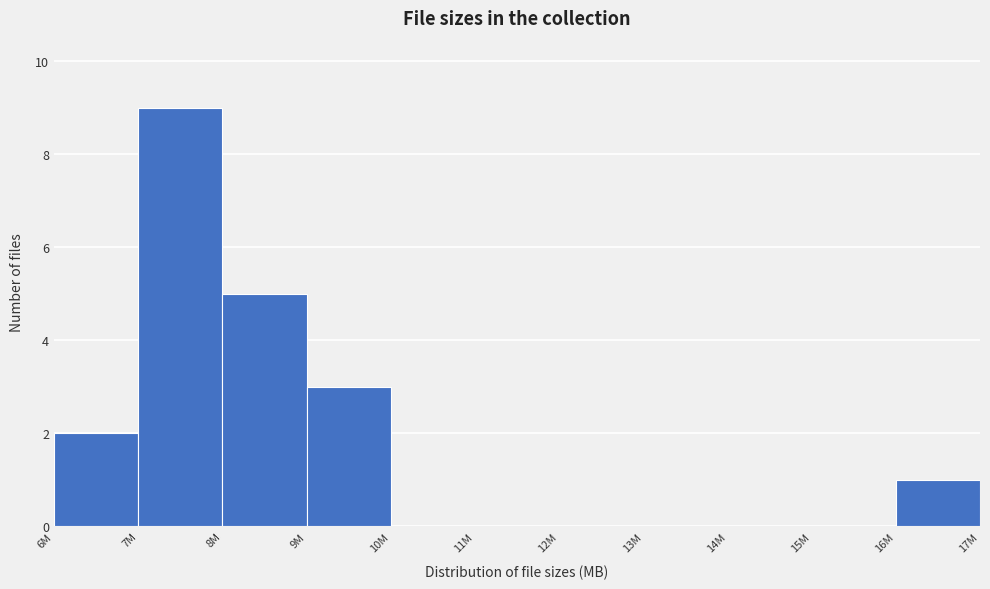

Reading left to right, what are all the values shown in this chart?

6M=2	7M=9	8M=5	9M=3	10M=0	11M=0	12M=0	13M=0	14M=0	15M=0	16M=1